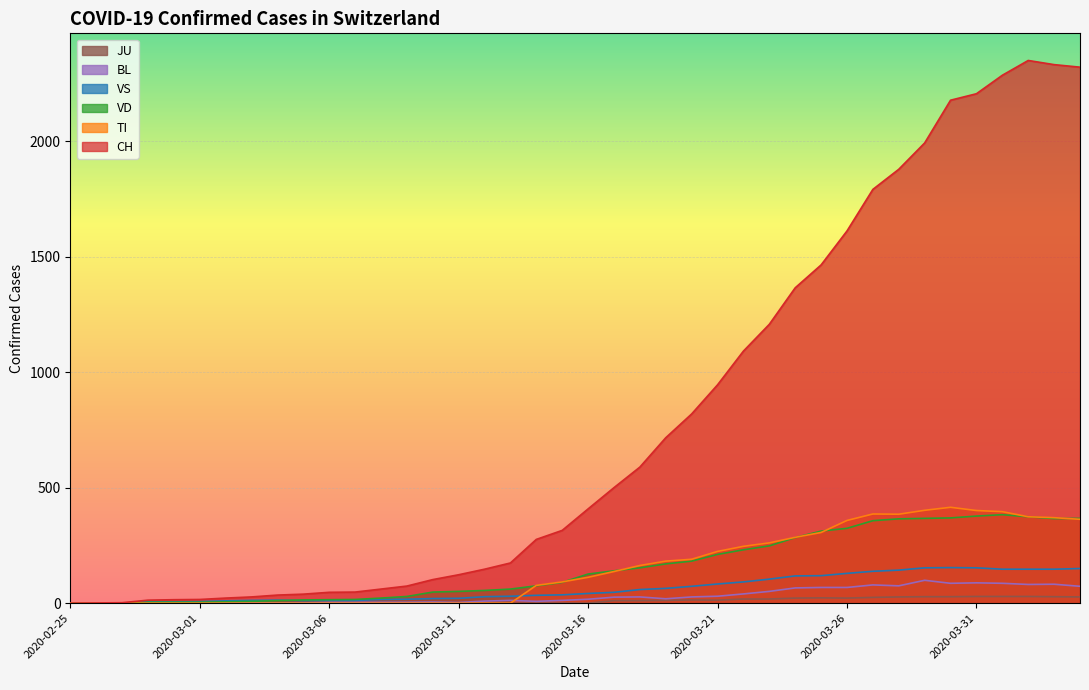

What is the sum of the TI values at 2020-03-18 and 2020-02-28?

163